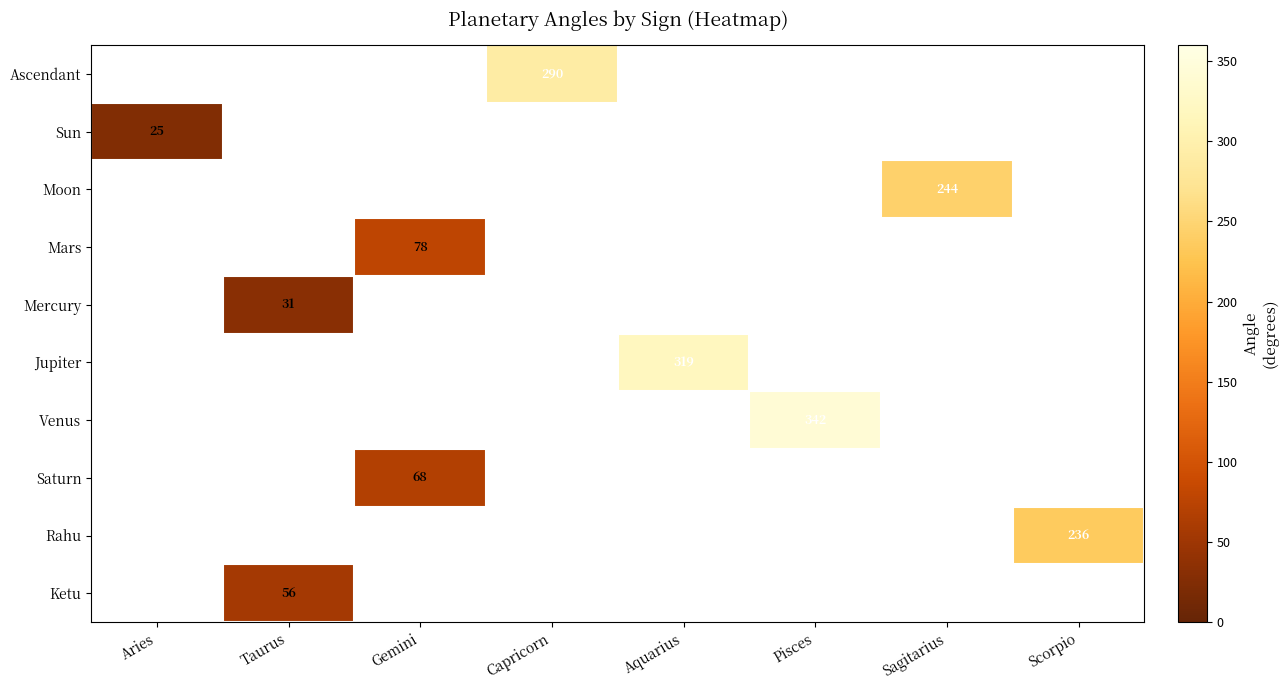

The Sun series shows 25 at Aries. True or false?

True